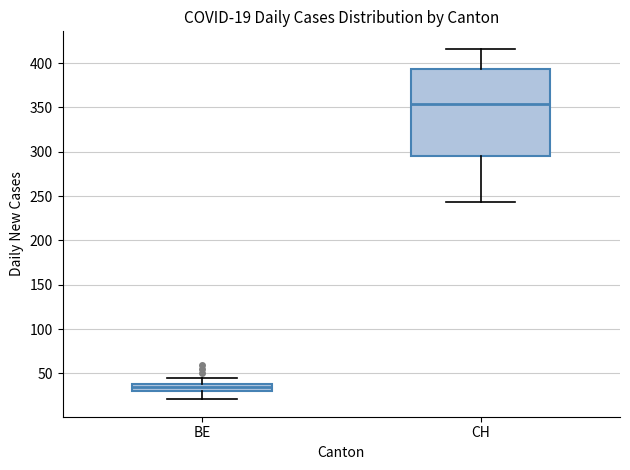

Which box has the highest median line?

CH